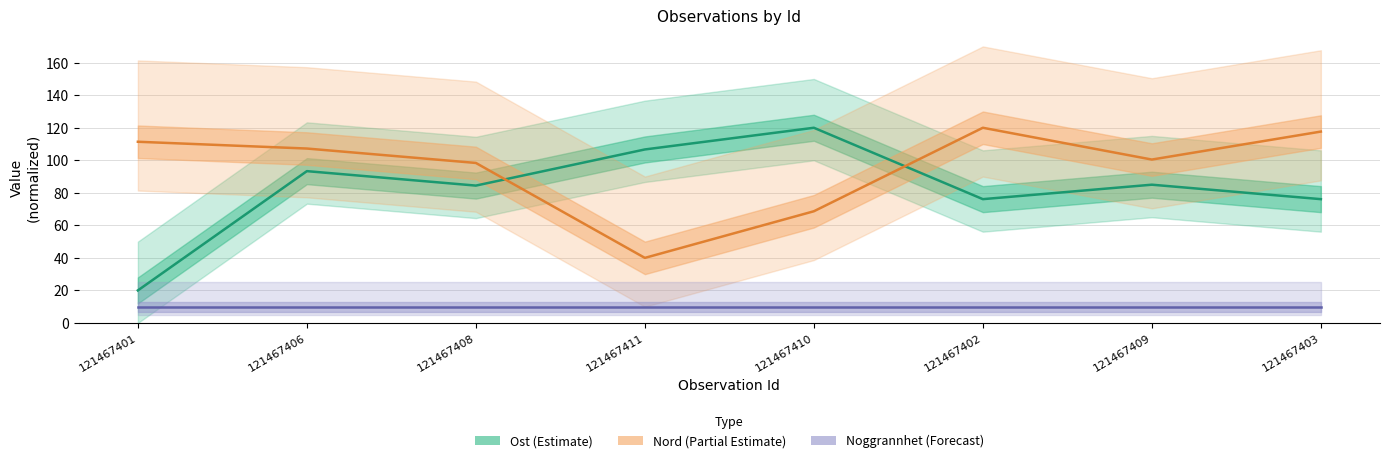

What is the label of the 2nd point from the right?

121467409